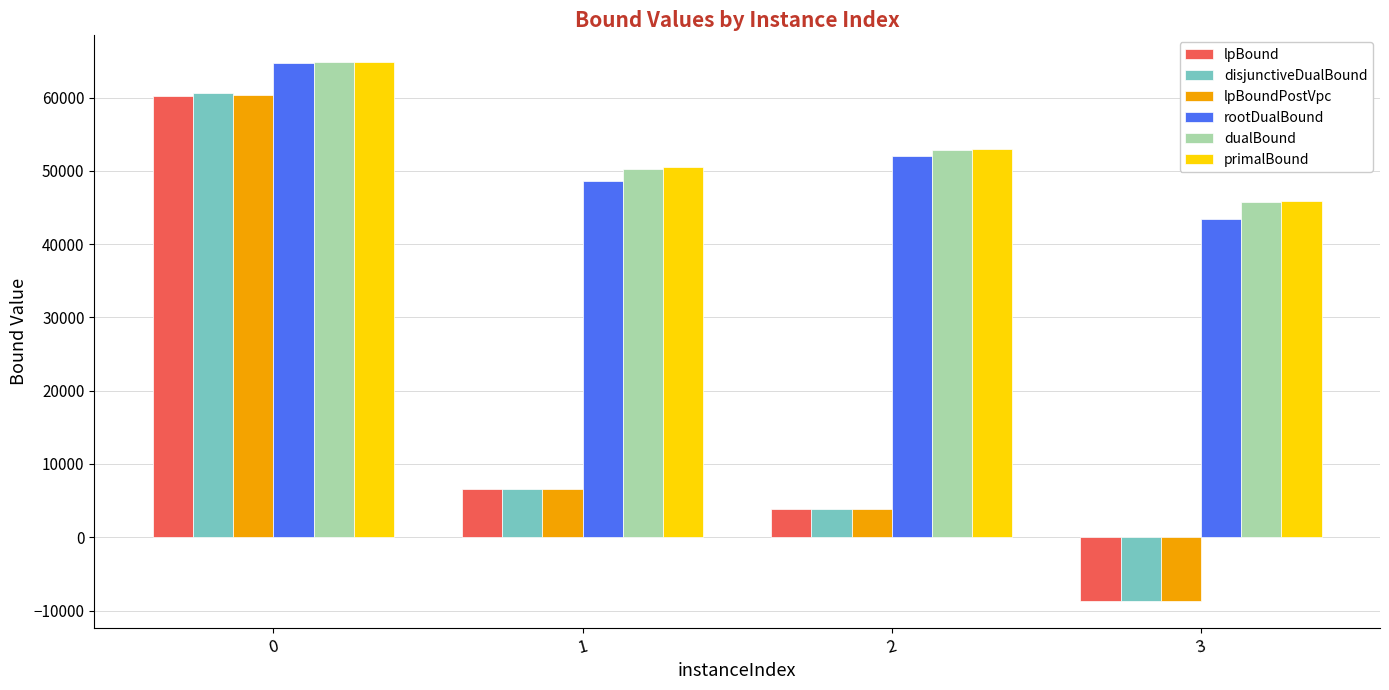

What is the value of the dualBound bar at the 2nd from the left?

50221.4